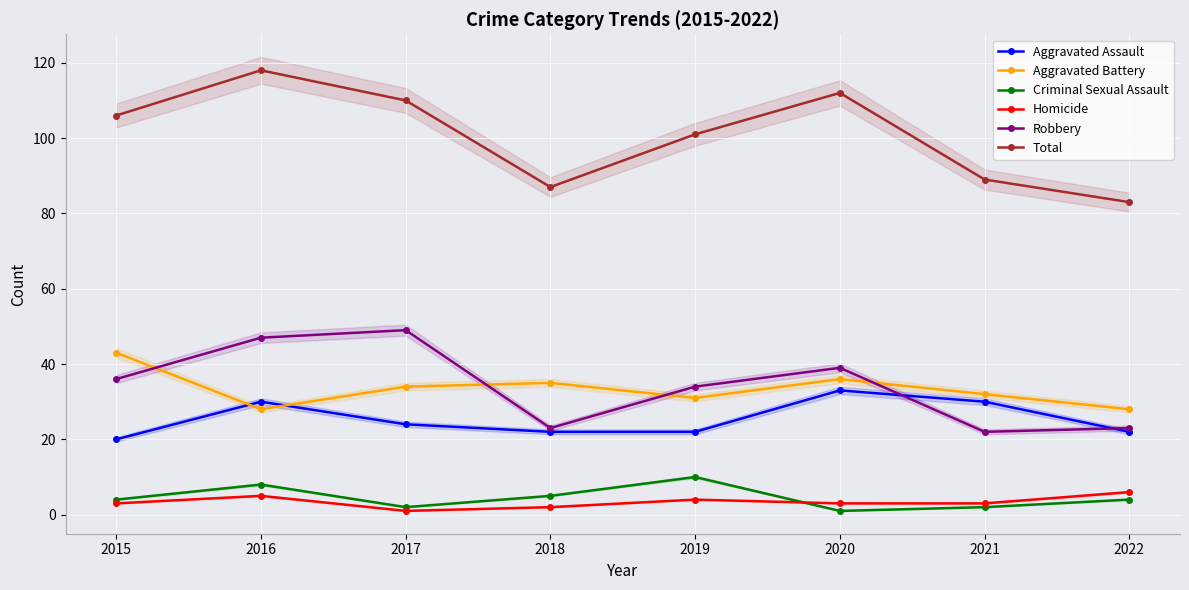

Between 2015 and 2021, which series saw the biggest shift?

Total